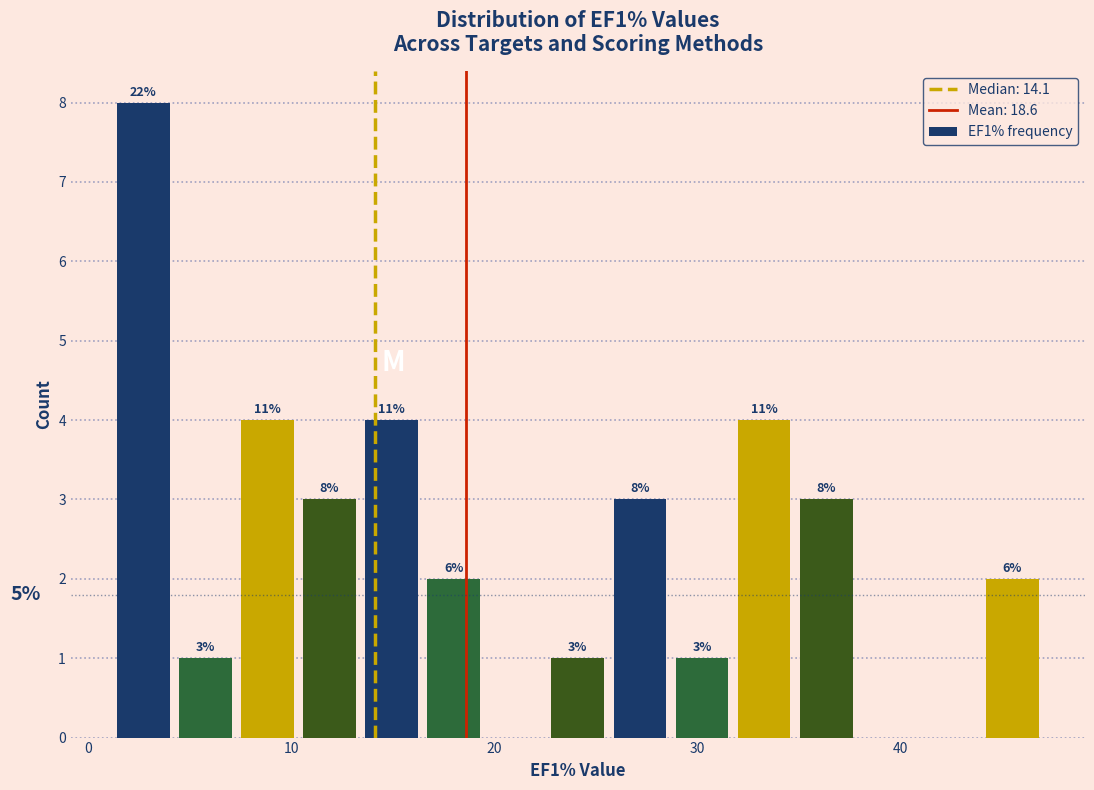

Around what value on the x-axis is the tallest bar? Give the approximate position of its centre, as read against the axis.

3